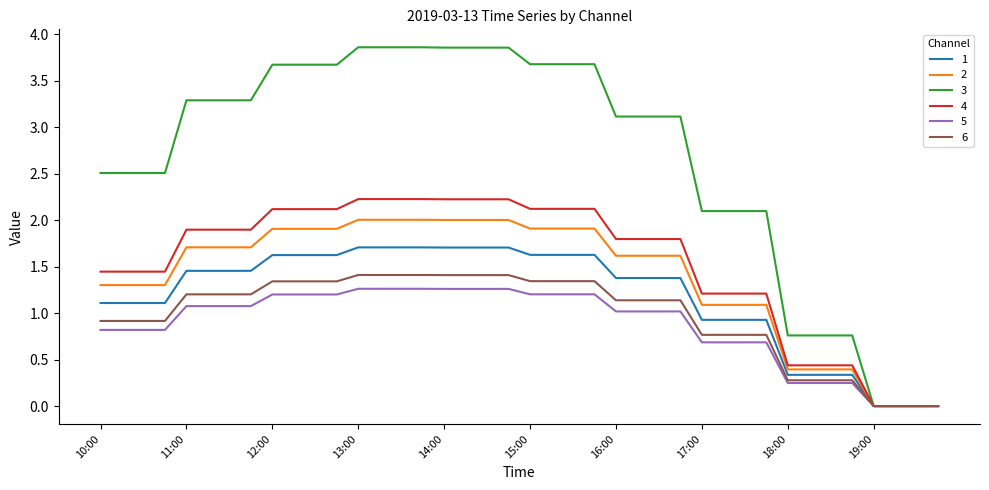

How many series are shown in this chart?

6